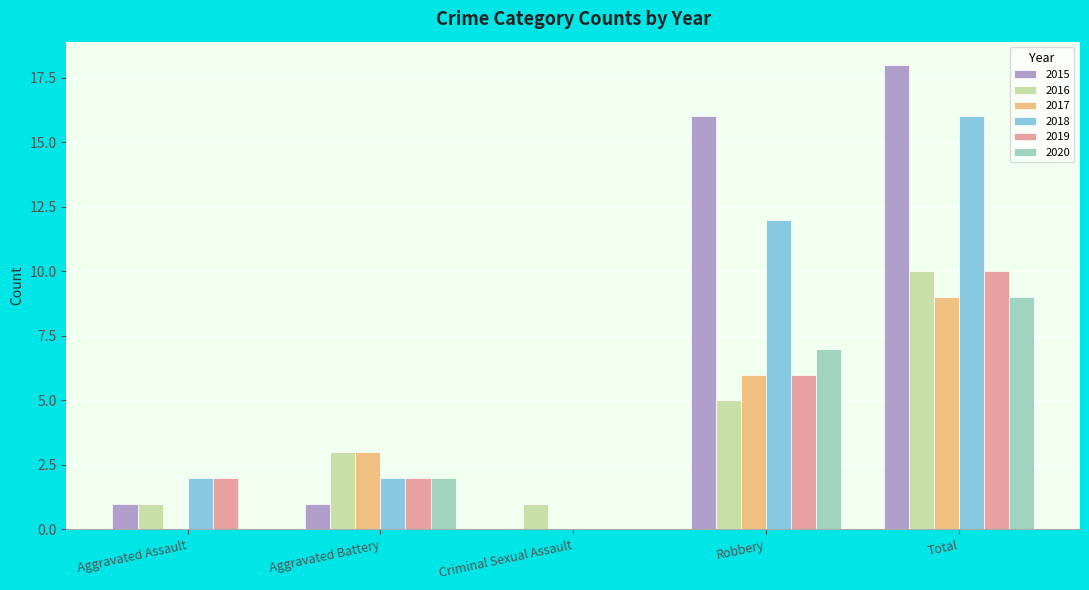

Which series changed the most between Aggravated Assault and Robbery?

2015